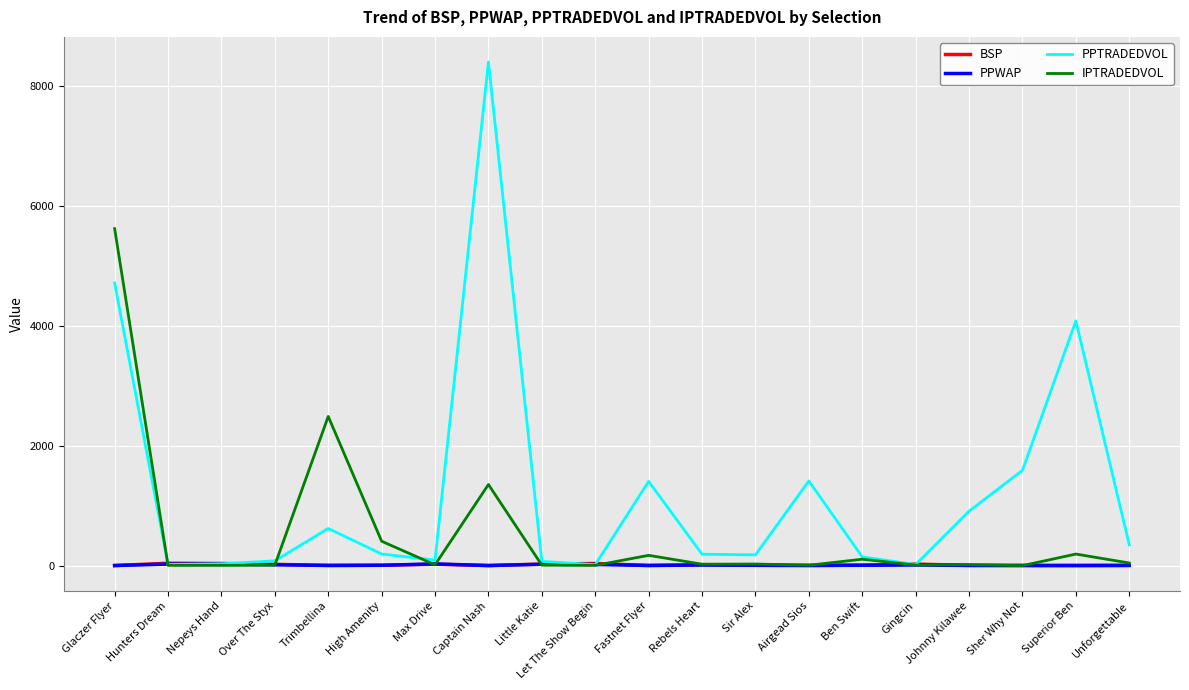

At how many categories does at least one series exceed 1051?

7